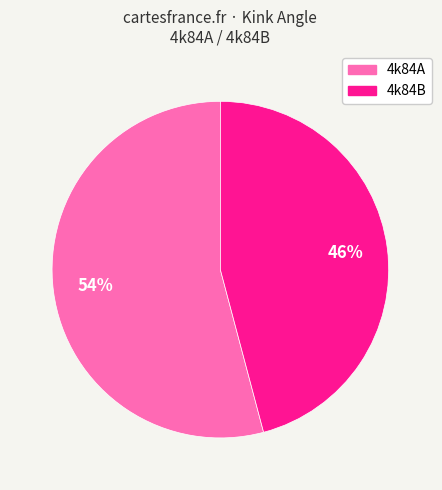

Do 4k84B and 4k84A together represent more than half of the pie?

Yes